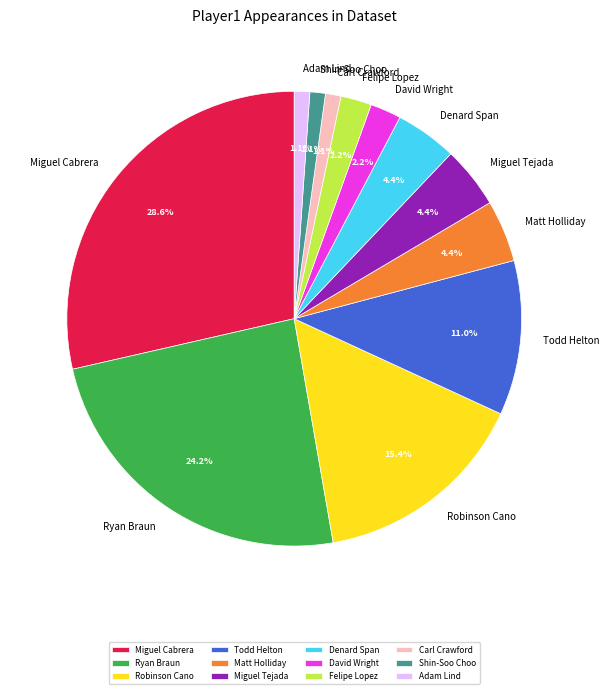

What is the largest slice in the pie chart?

Miguel Cabrera